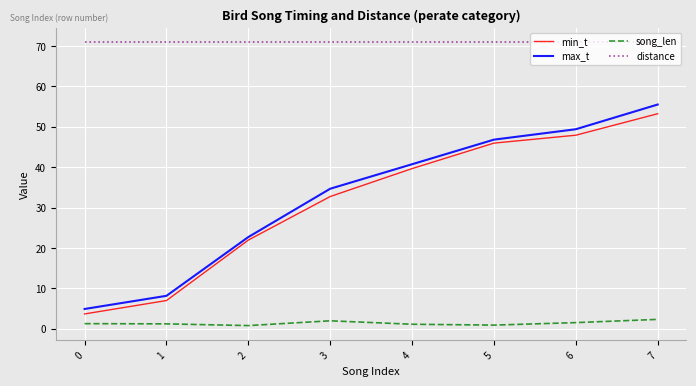

True or false: song_len and max_t cross at least once.

False